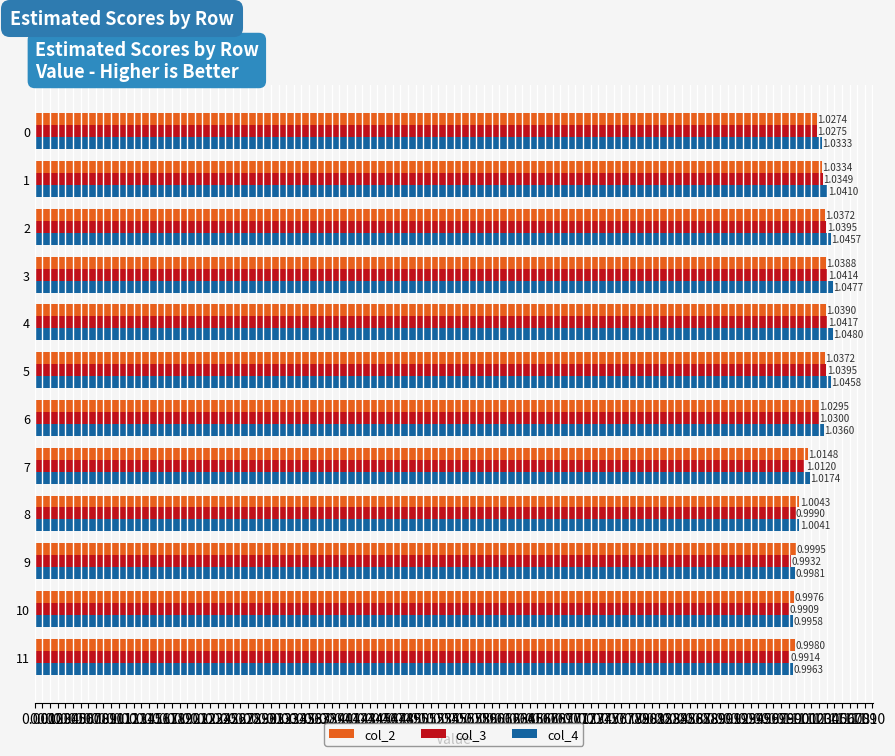

At which label is col_4 closest to 1?

9